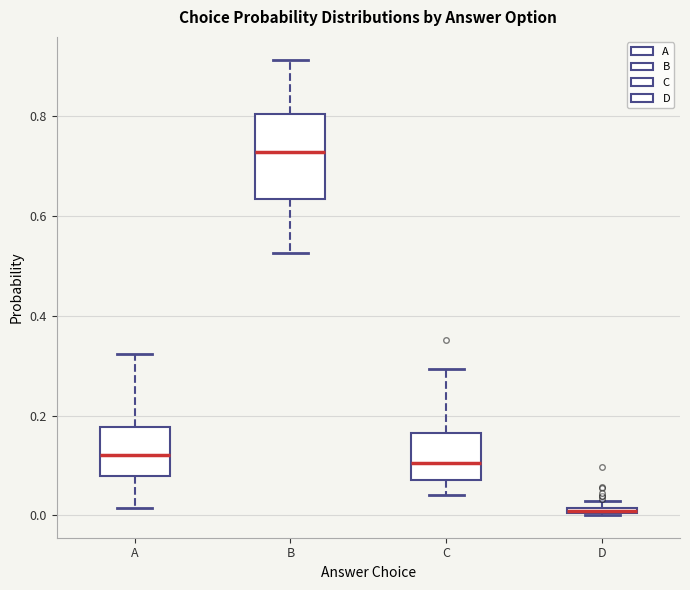

Where is the lower edge of the box for D on the y-axis? The values are not printed on the chart, so give them approximately, as read against the axis.

0.00